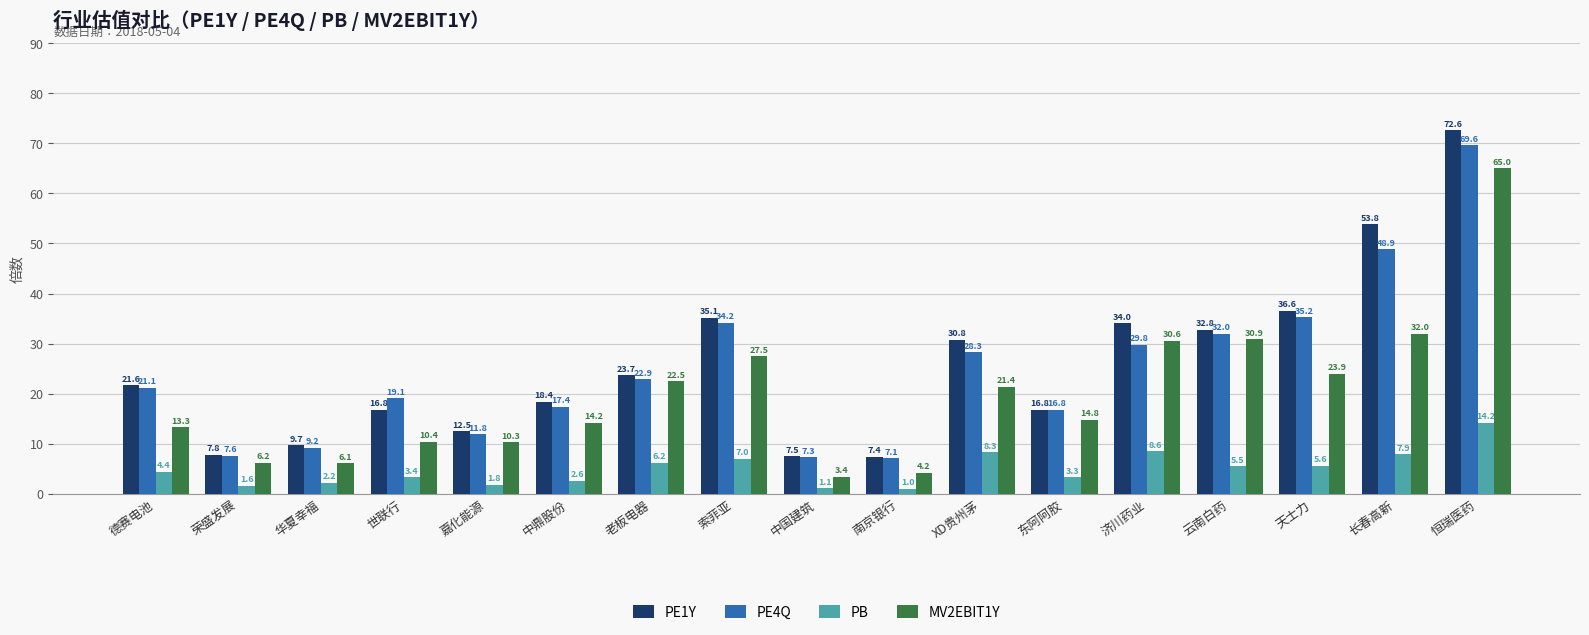

The value of PE1Y at 恒瑞医药 is 72.6. True or false?

True